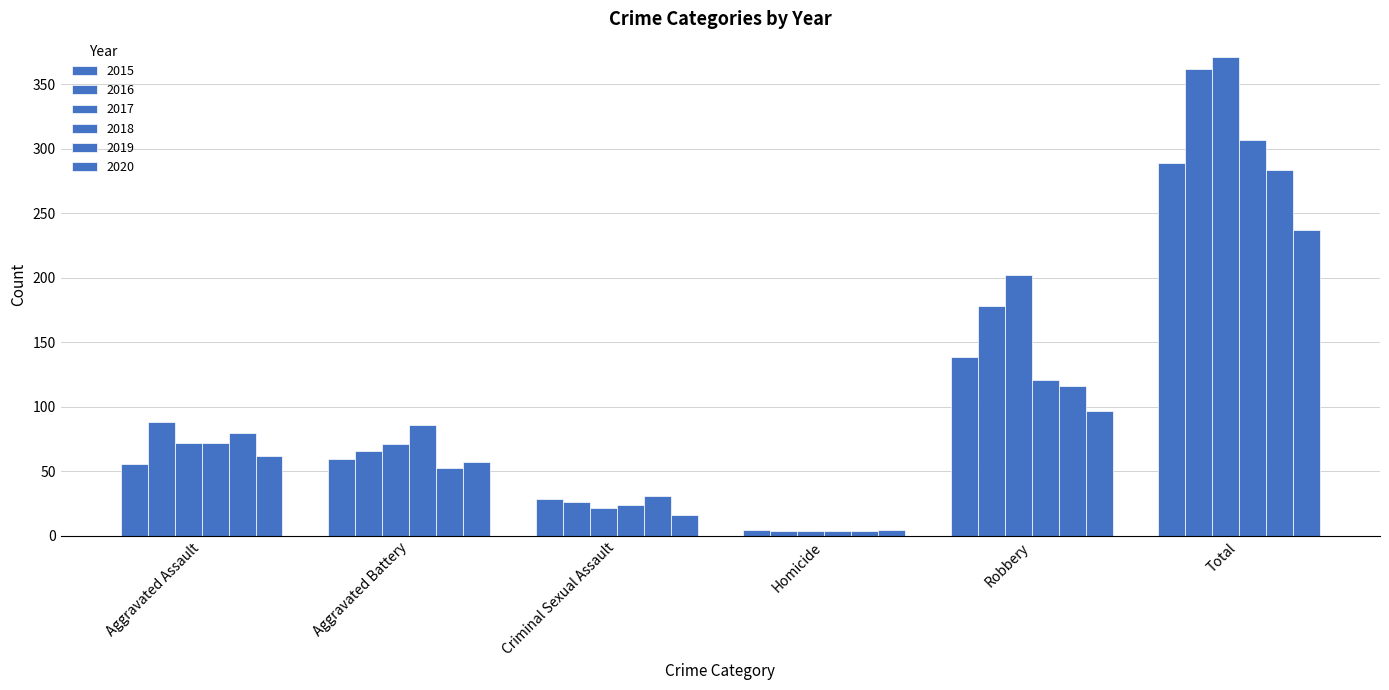

How many values in the 2018 series are below 86?

3